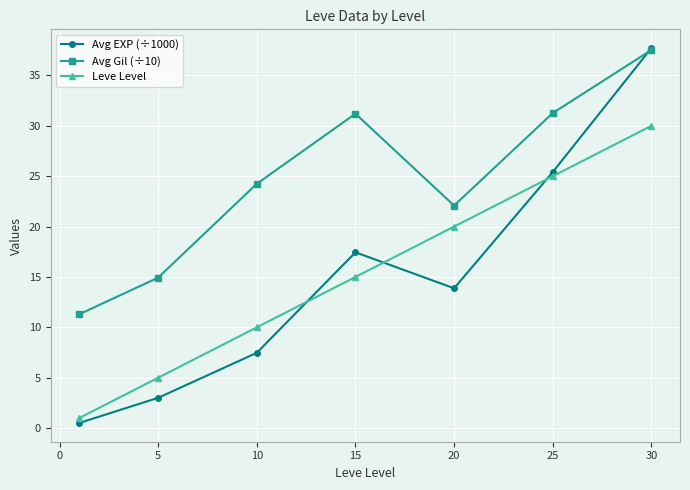

What is the value of the Avg EXP (÷1000) point at the 6th from the left?

25.4